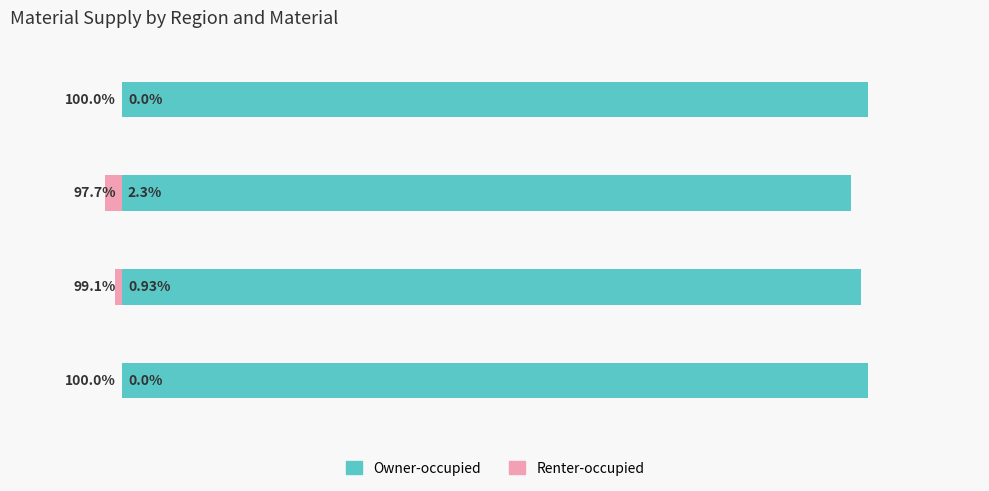

What is the difference between the maximum and minimum values in the Renter-occupied series?

2.3